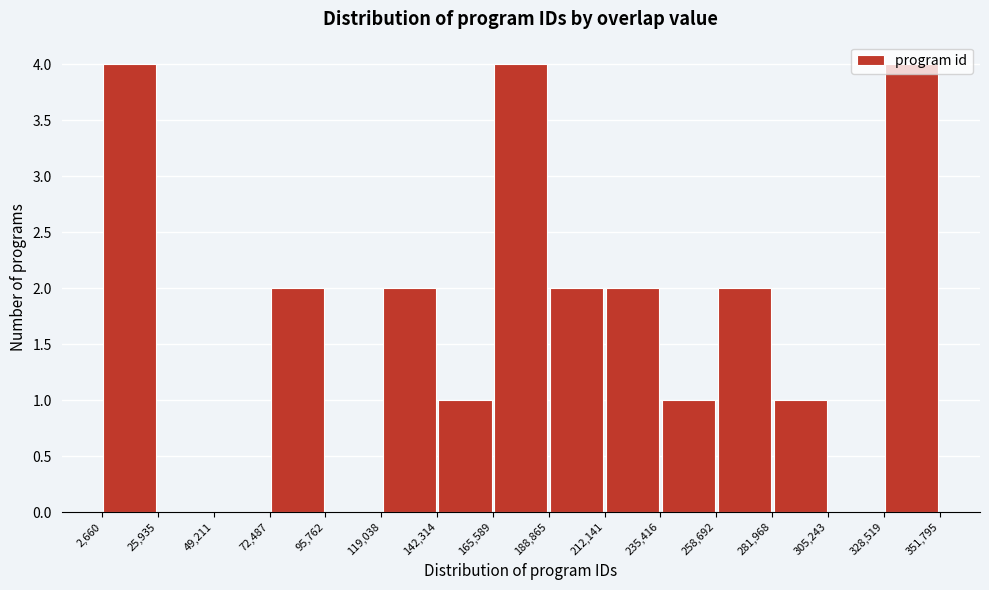

What is the height of the bar covering 142,314 to 165,589 on the x-axis? The values are not printed on the chart, so give them approximately, as read against the axis.

1